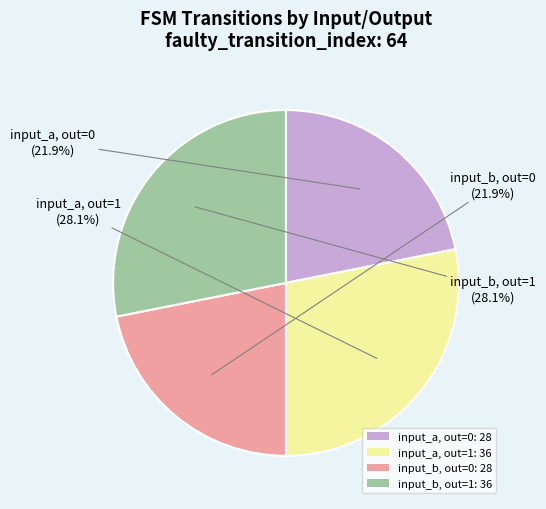

Between input_b, out=0: 28 and input_a, out=1: 36, which is larger?

input_a, out=1: 36